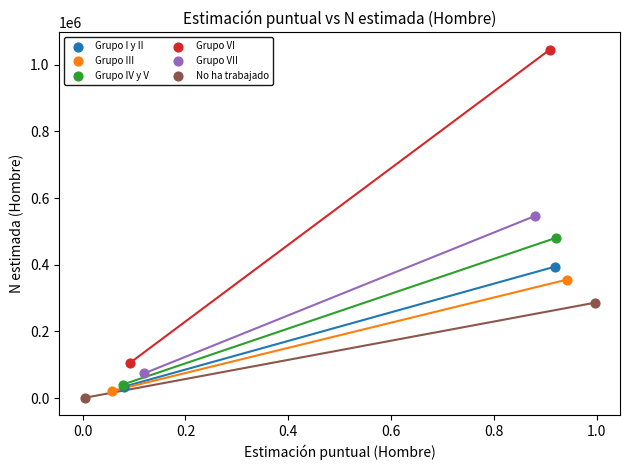

What are all the series names shown in the legend?

Grupo I y II, Grupo III, Grupo IV y V, Grupo VI, Grupo VII, No ha trabajado